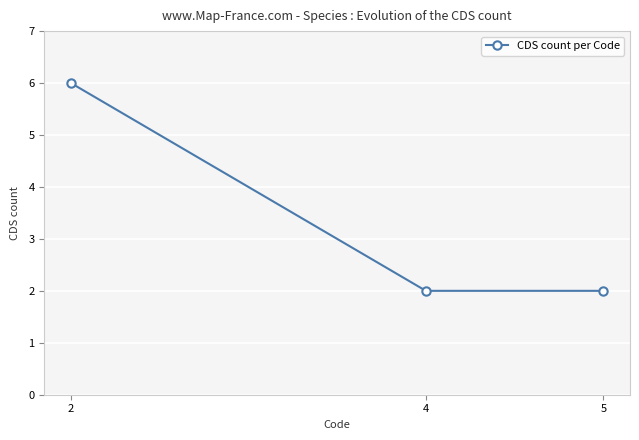

Count the number of categories in the chart.

3